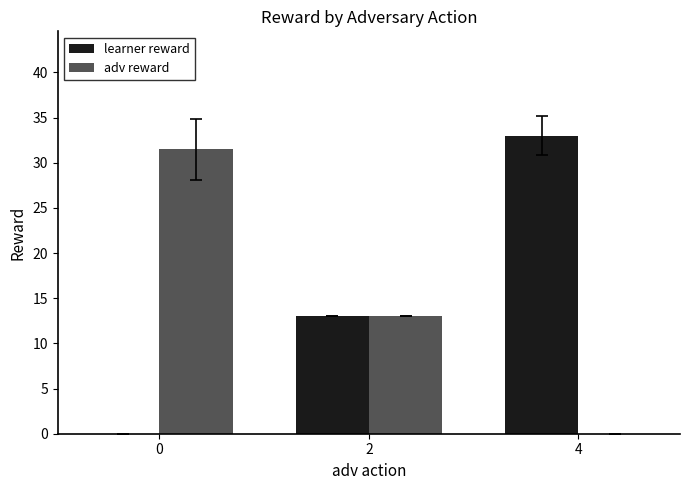

At which category does the chart reach its peak across all series?

4